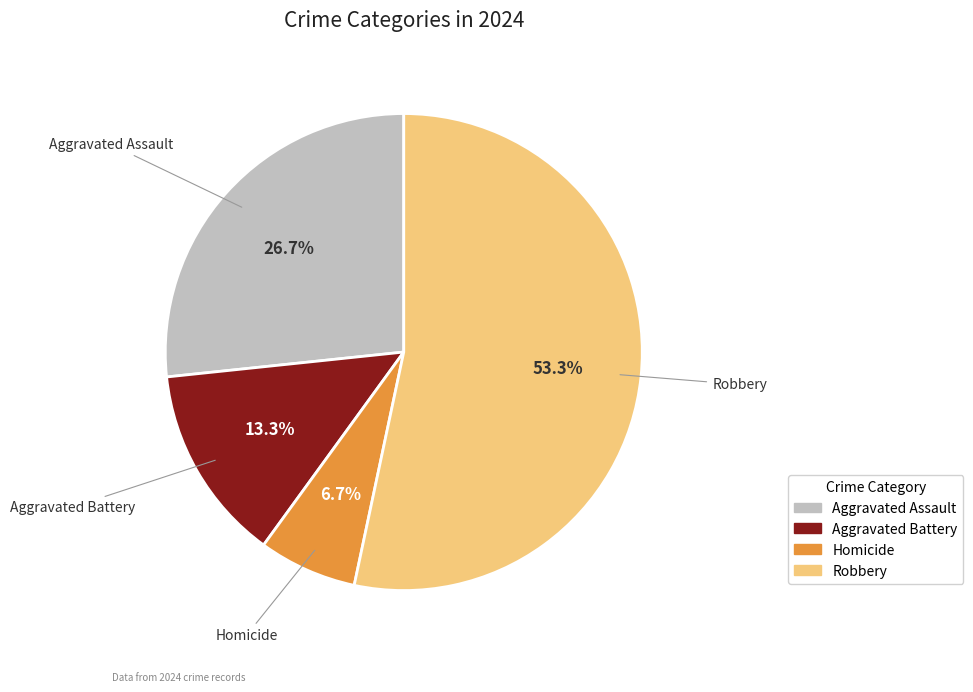

To the nearest percent, what portion does Homicide represent?

7%